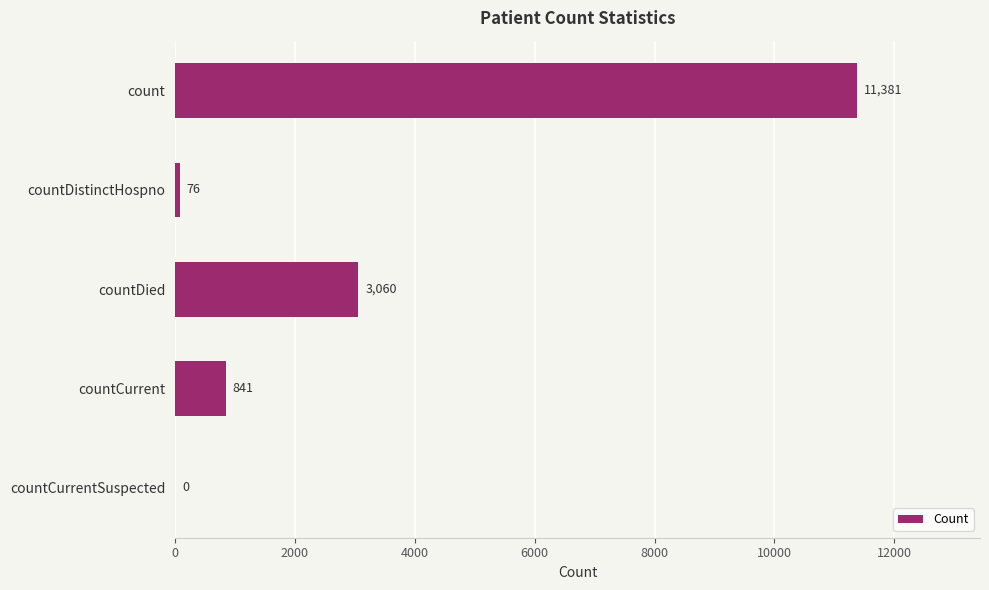

Is it true that the value at countCurrent is 841?

True